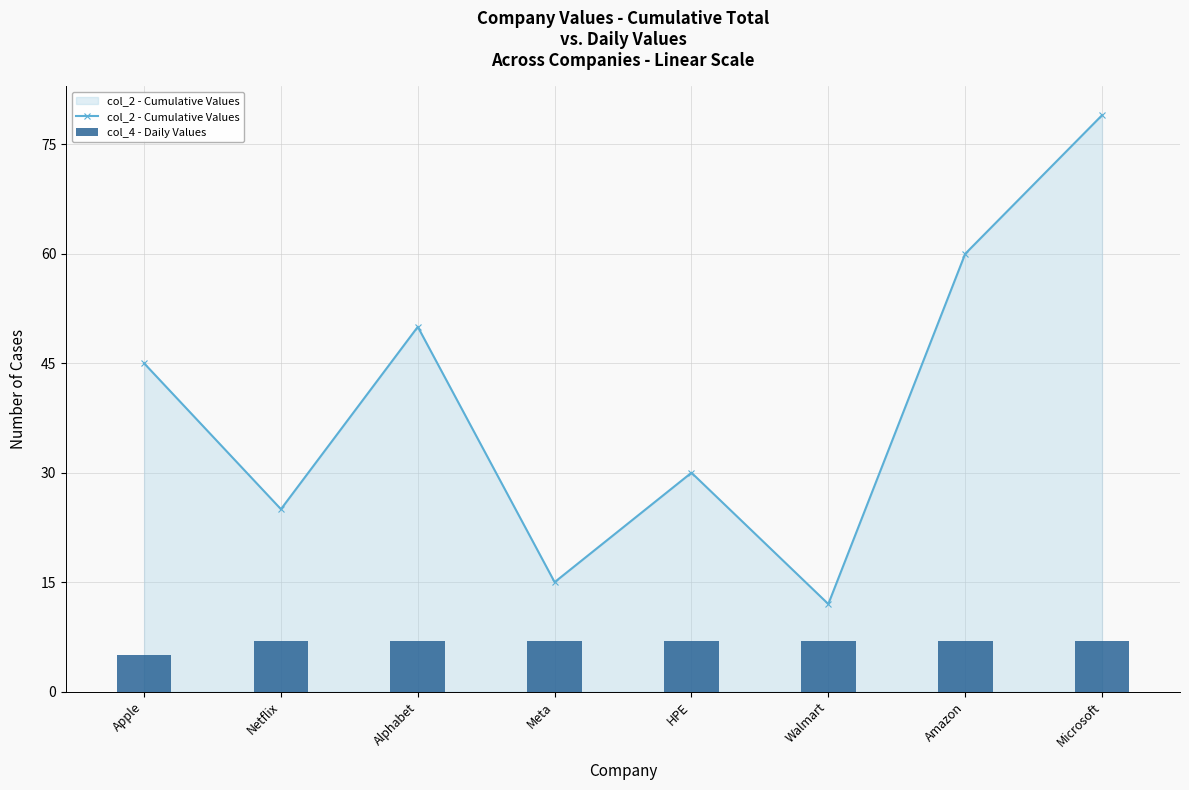

Which category has the highest value across all series?

Microsoft